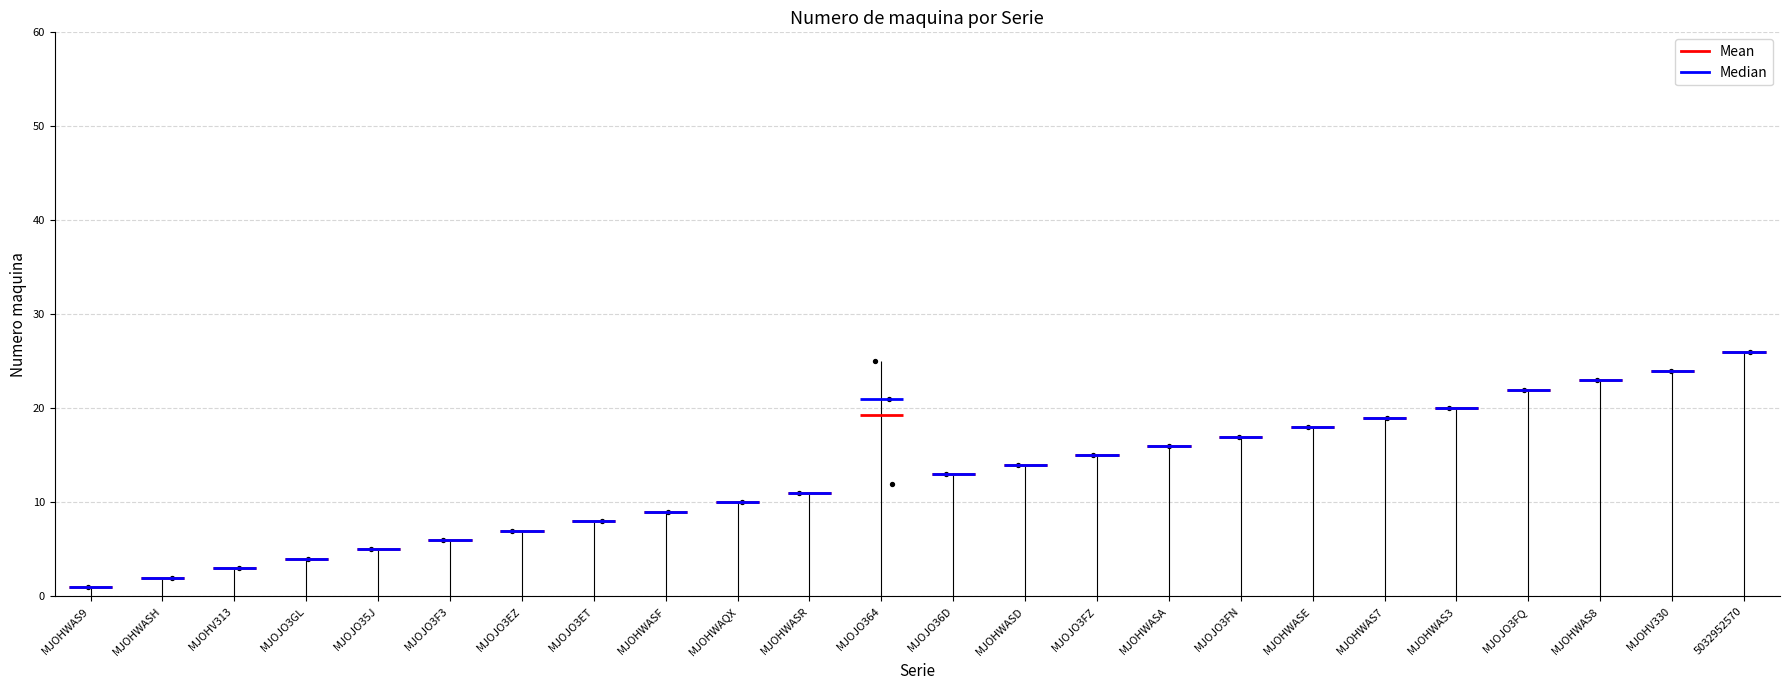

What is the change in value from MJOJO3EZ to MJOJO3FN?

+10